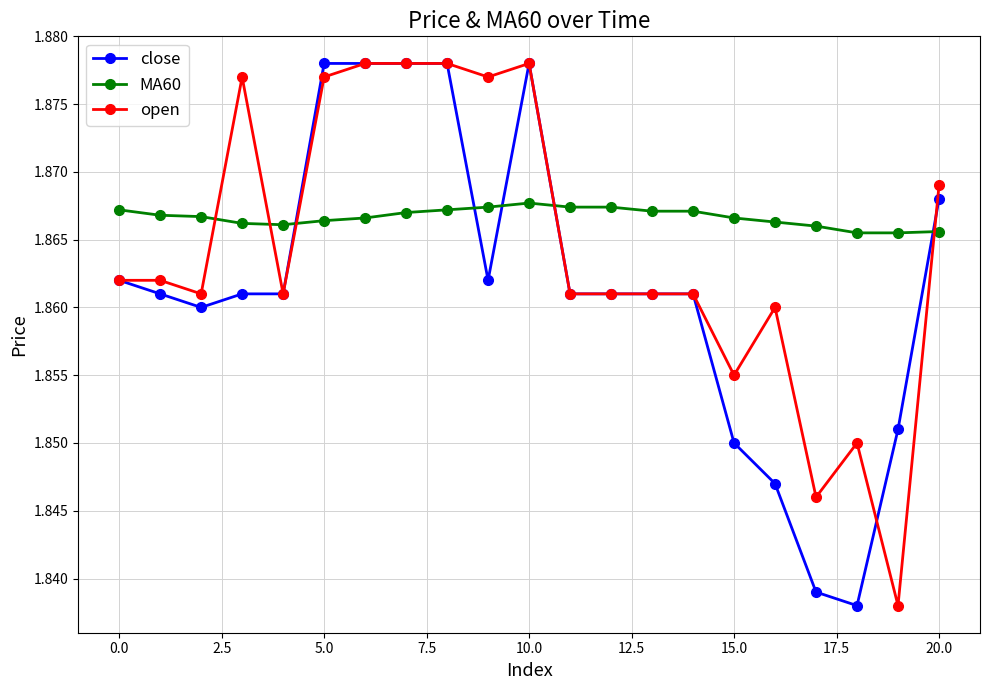

List the series in order of their overall mean, lowest first.

close, open, MA60